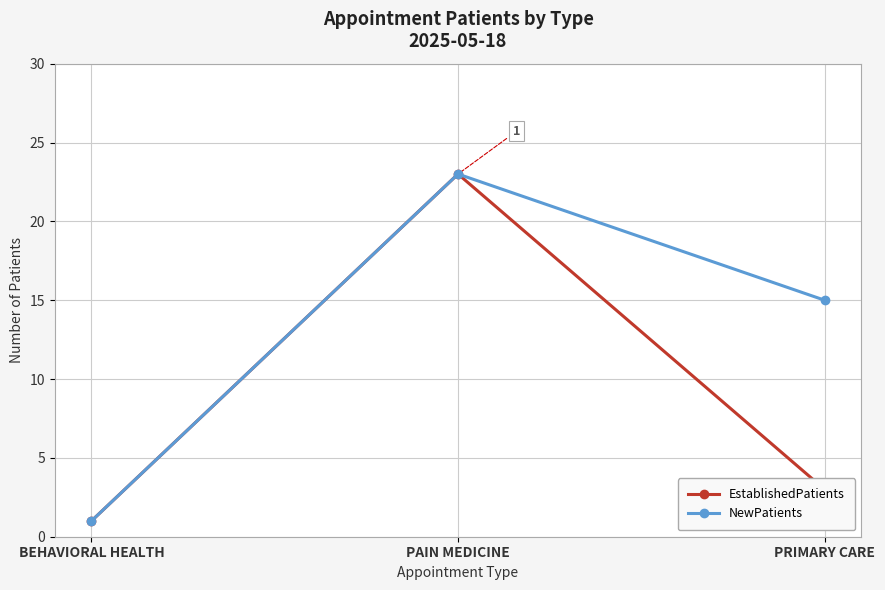

What is the label of the 1st point from the right?

PRIMARY CARE